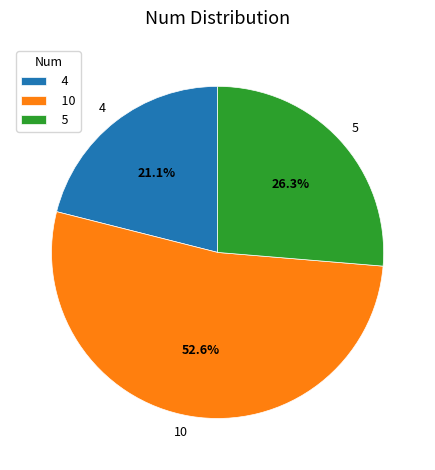

How many segments does this pie chart have?

3